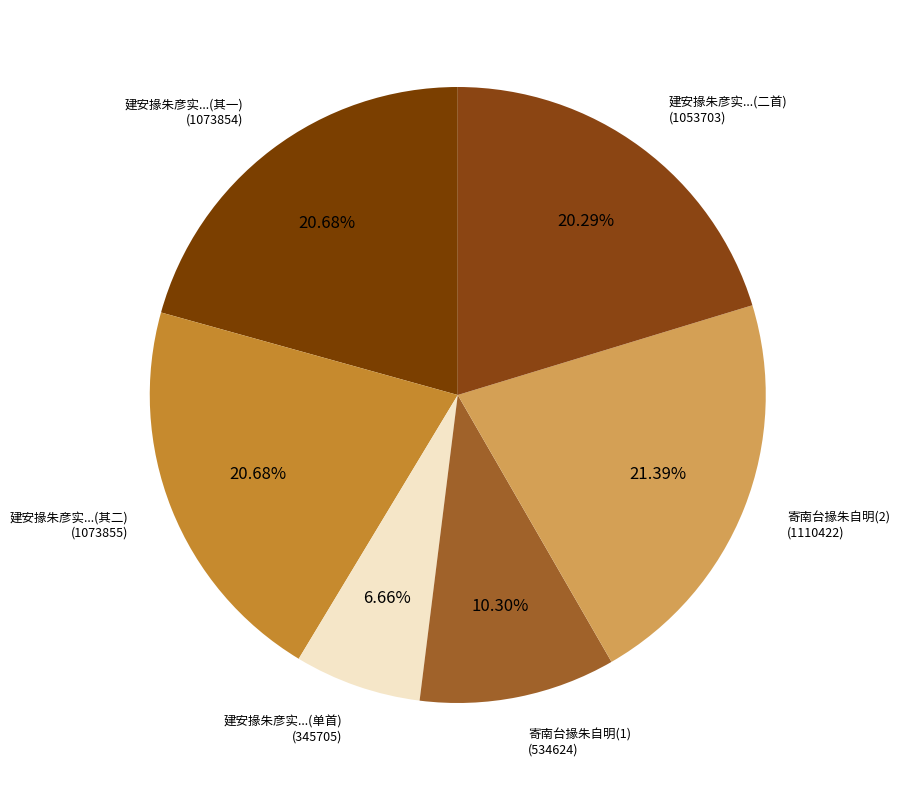

Is there any slice that represents more than half of the pie?

No